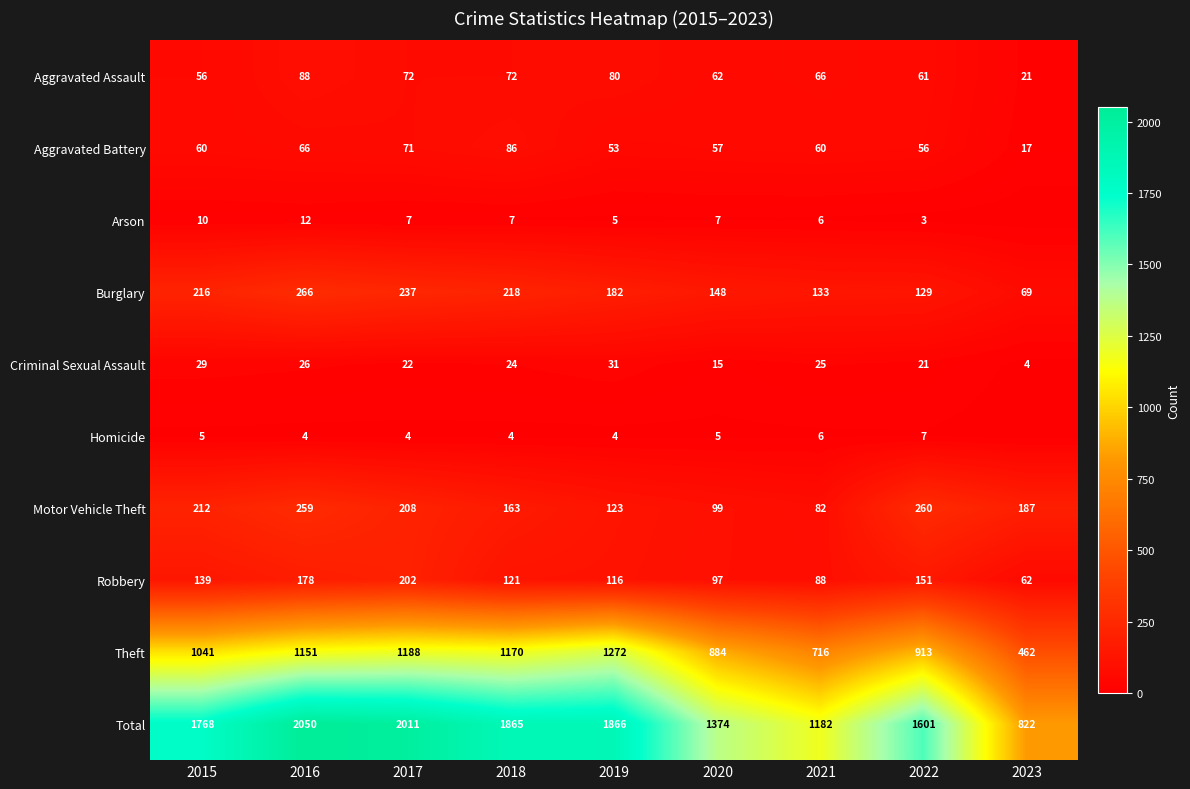

What is the difference between the highest and lowest values at 2021?

1176